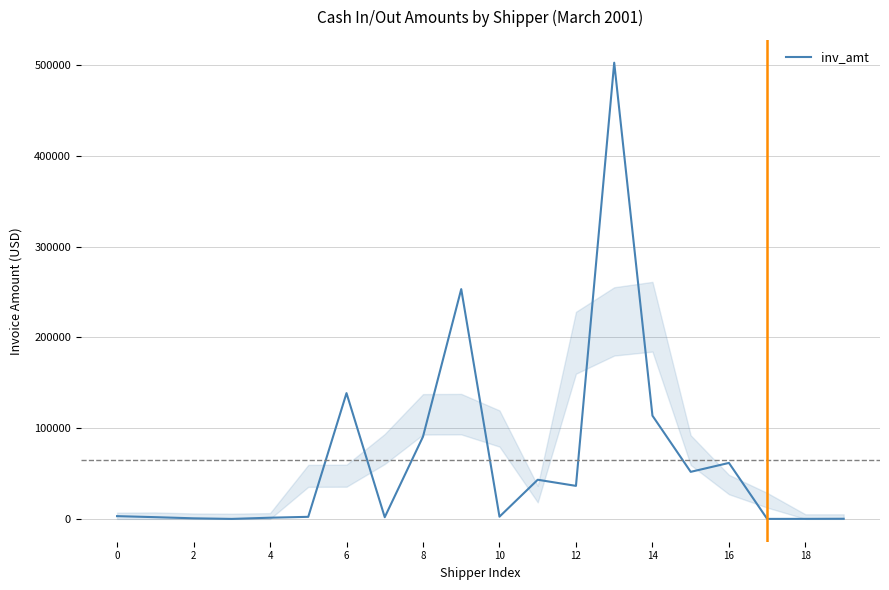

What is the sum of all values?

1305921.0